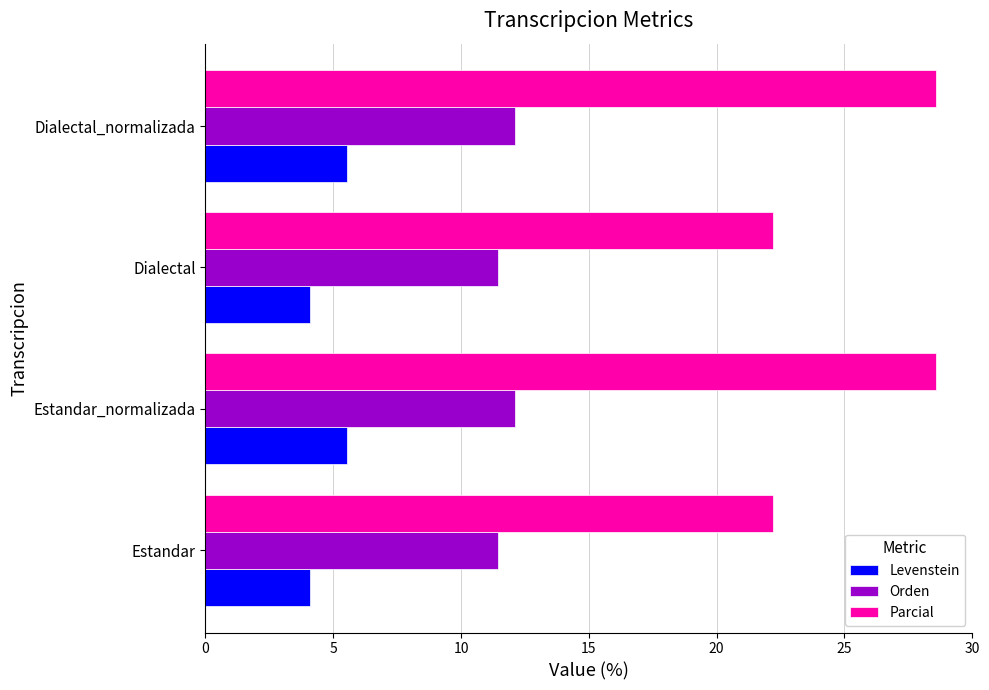

Which series has the largest range (max minus min)?

Parcial